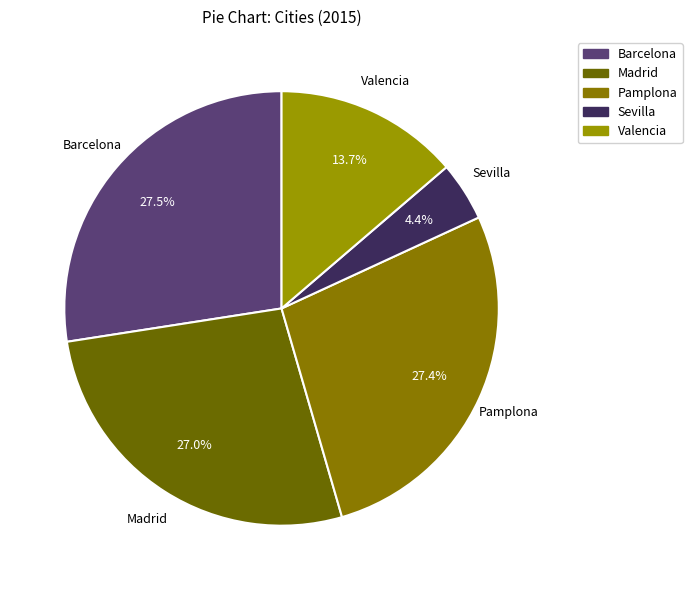

Is Pamplona the majority of the pie?

No